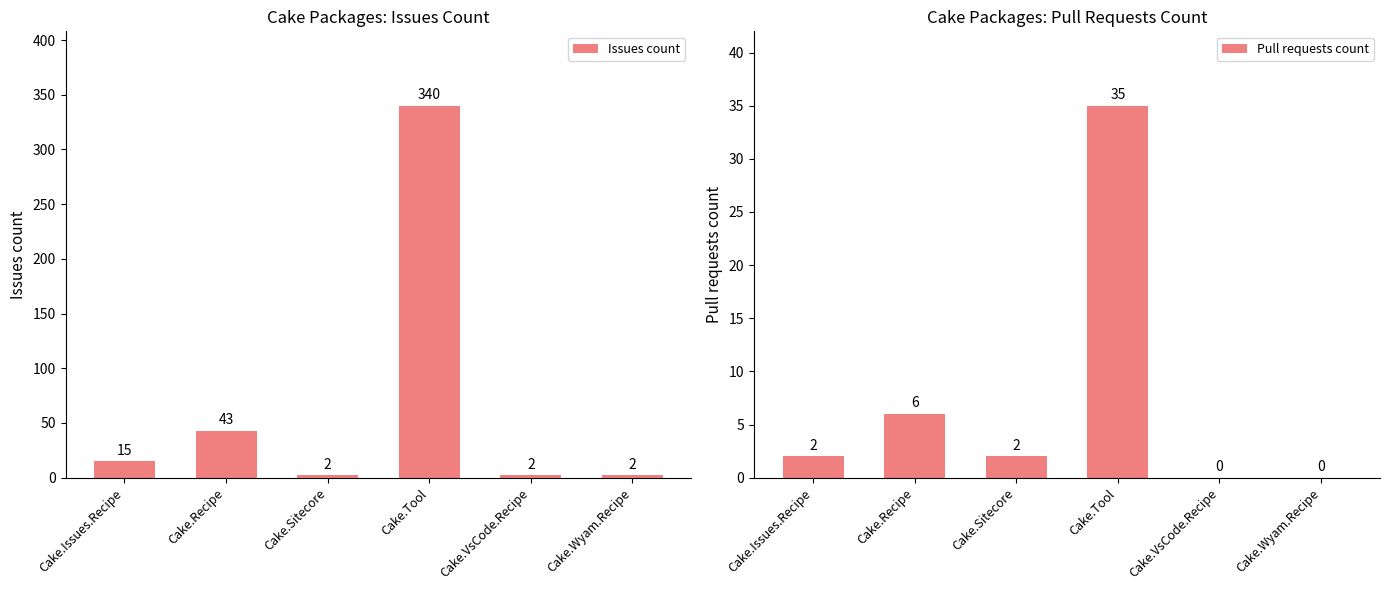

Which series has the largest range (max minus min)?

Issues count